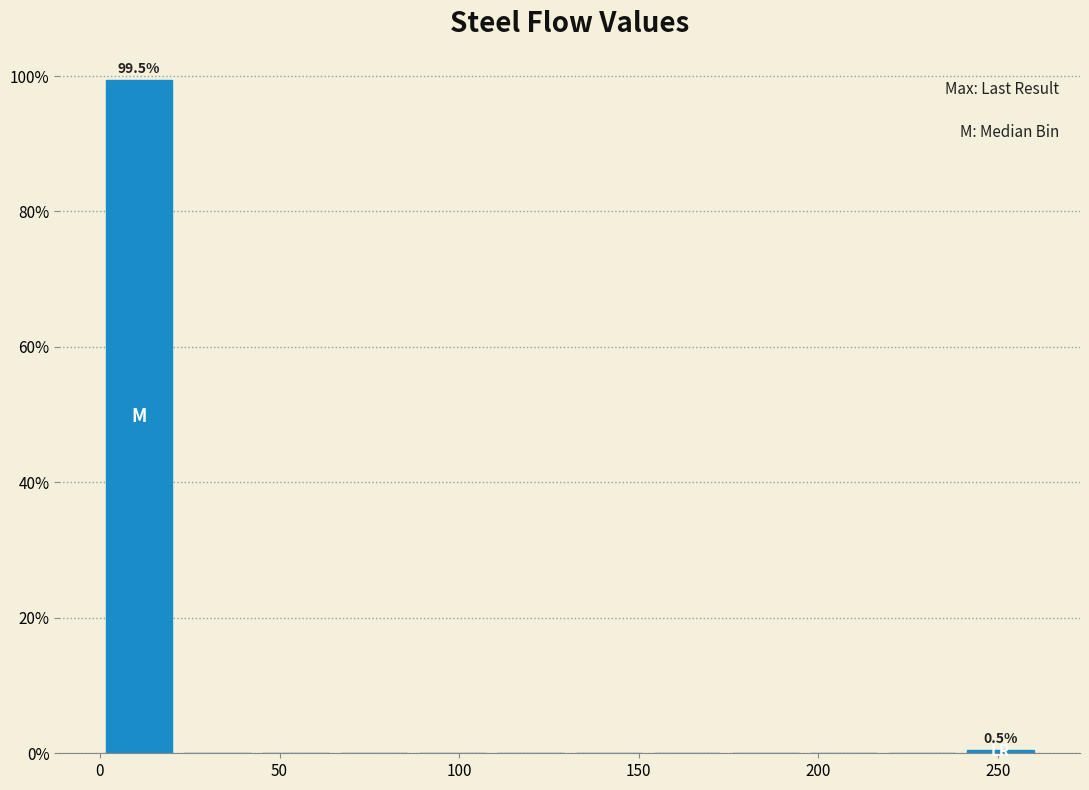

Which range on the x-axis has the tallest bar?

0 to 20